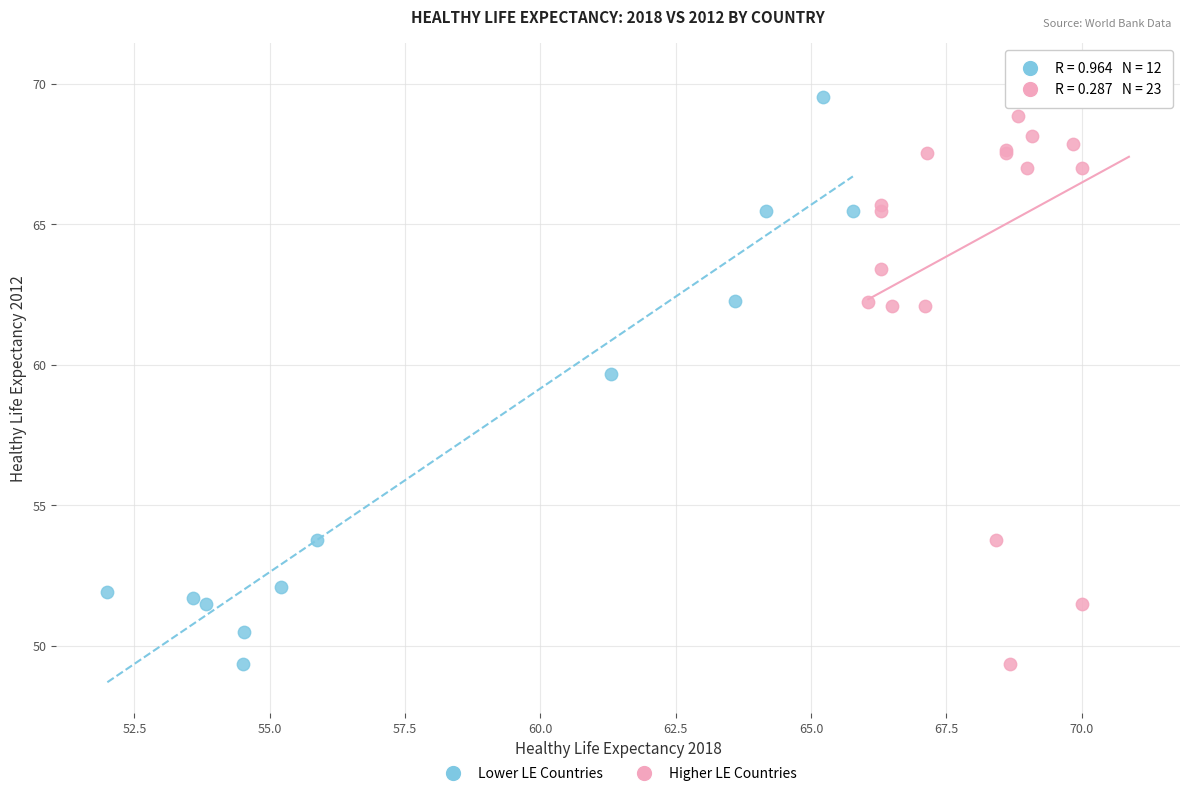

What are all the series names shown in the legend?

Lower LE Countries, Higher LE Countries